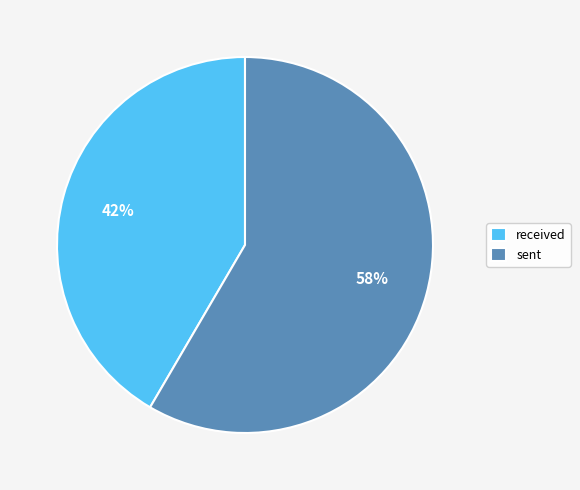

Count the number of slices in the pie.

2